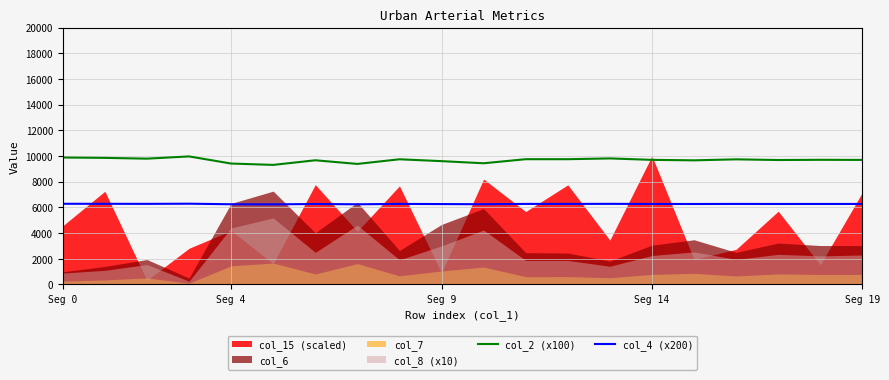

What is the lowest value of the col_4 (x200) series?

6233.1